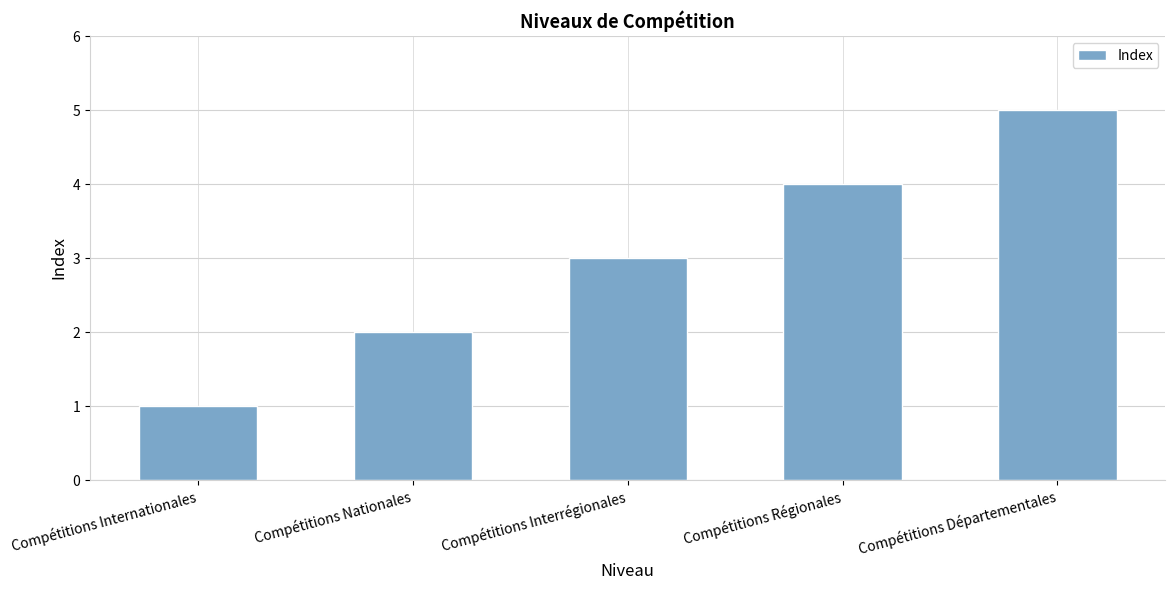

Reading left to right, extract all data points from this chart.

Compétitions Internationales=1	Compétitions Nationales=2	Compétitions Interrégionales=3	Compétitions Régionales=4	Compétitions Départementales=5